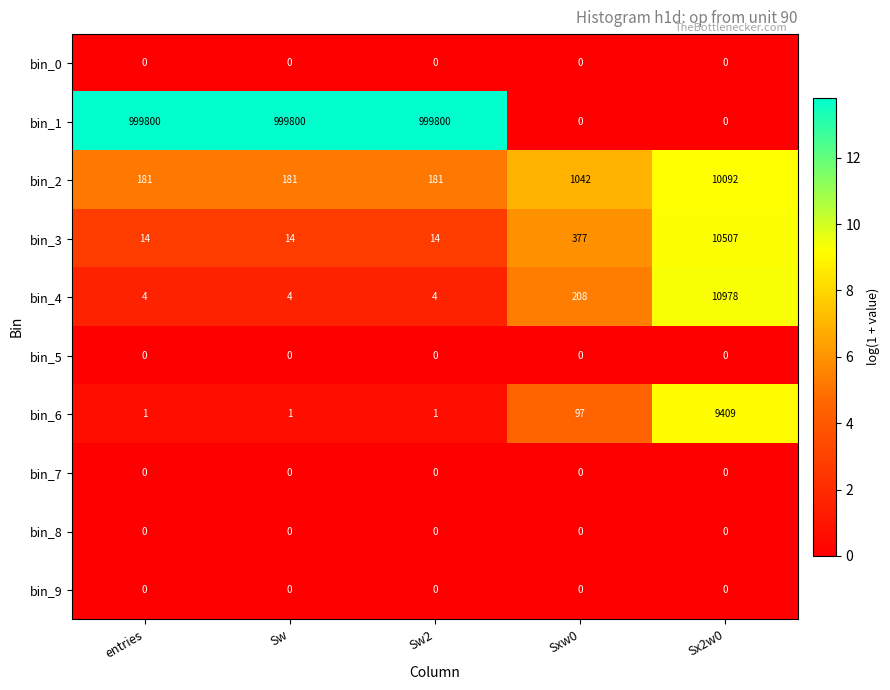

What is the sum of all bin_6 values?

9509